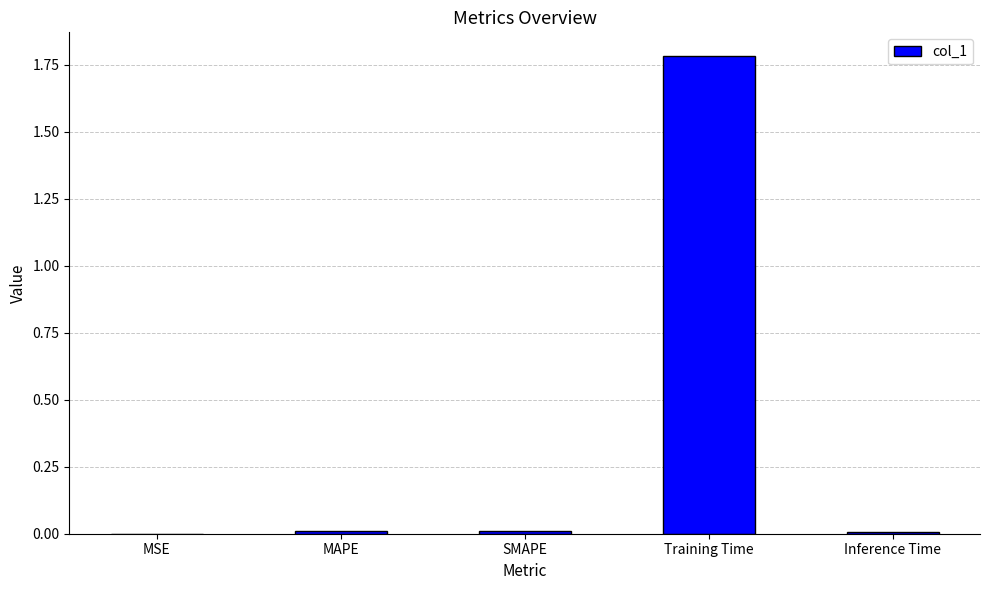

The chart shows a value of 0.0 at Inference Time. True or false?

True